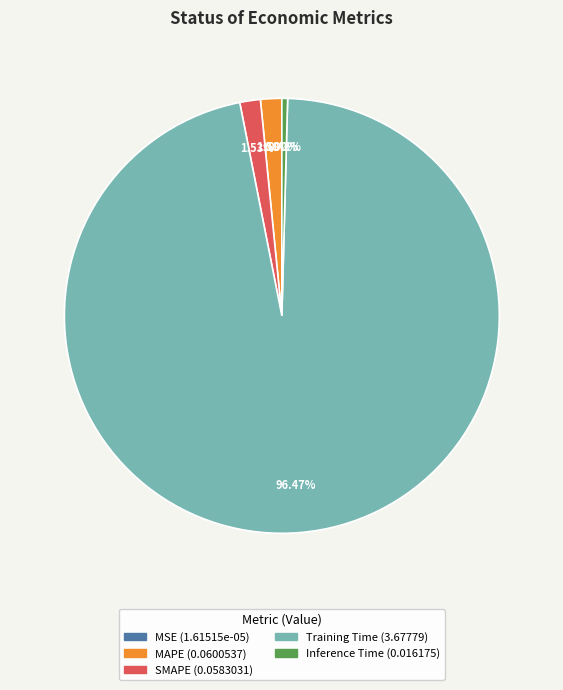

Which category has the biggest portion of the pie?

Training Time